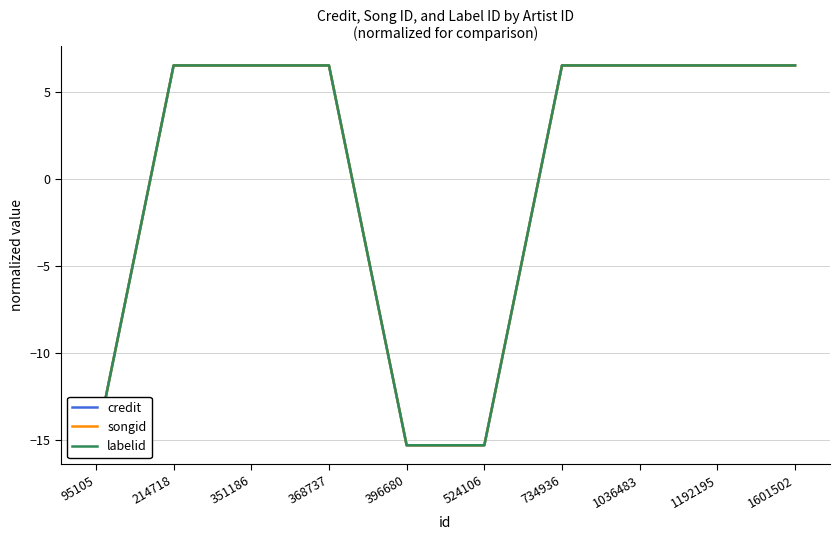

Which category has the highest value across all series?

214718